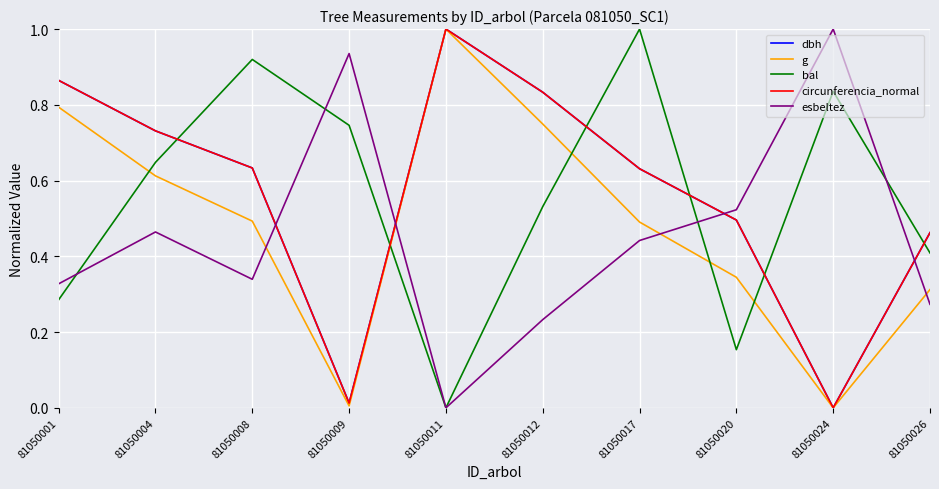

Which category has the lowest value in the esbeltez series?

81050011